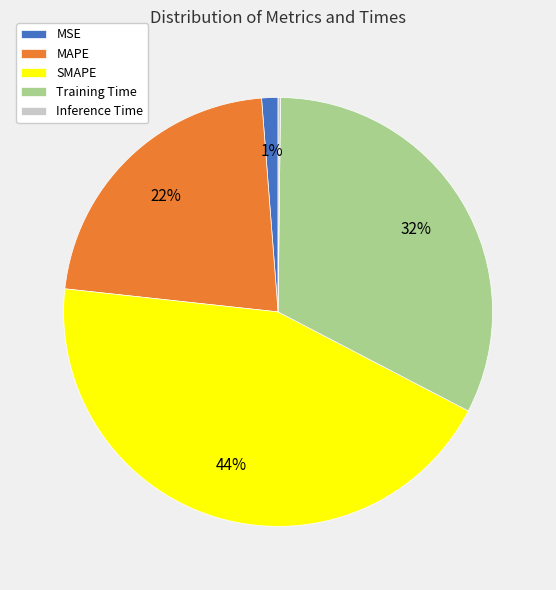

Which category has the biggest portion of the pie?

SMAPE